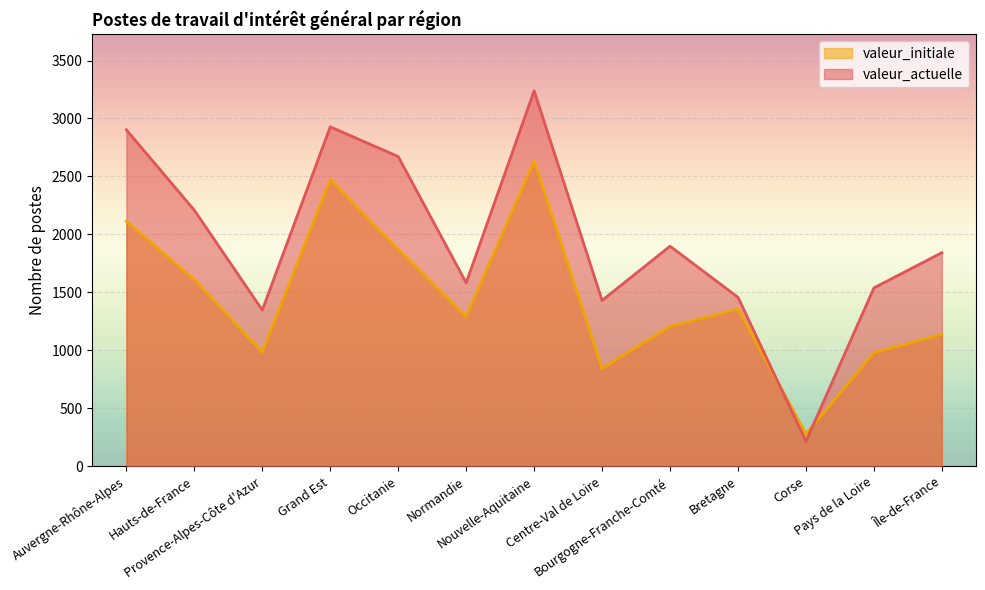

How many interior local valleys does the valeur_initiale series have?

4